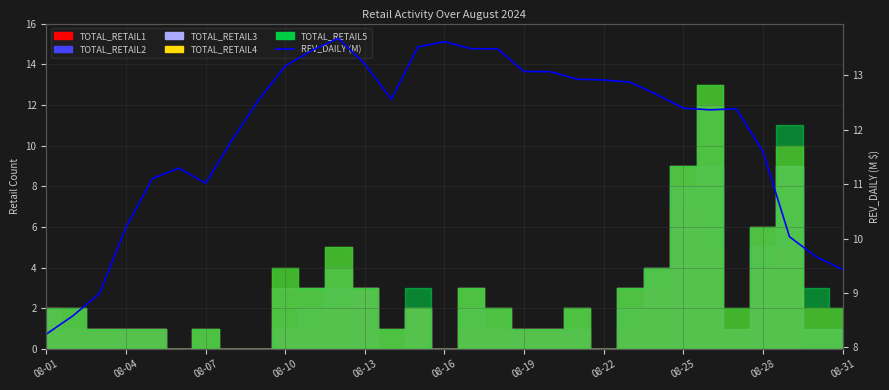

What is the sum of all values?

369.3